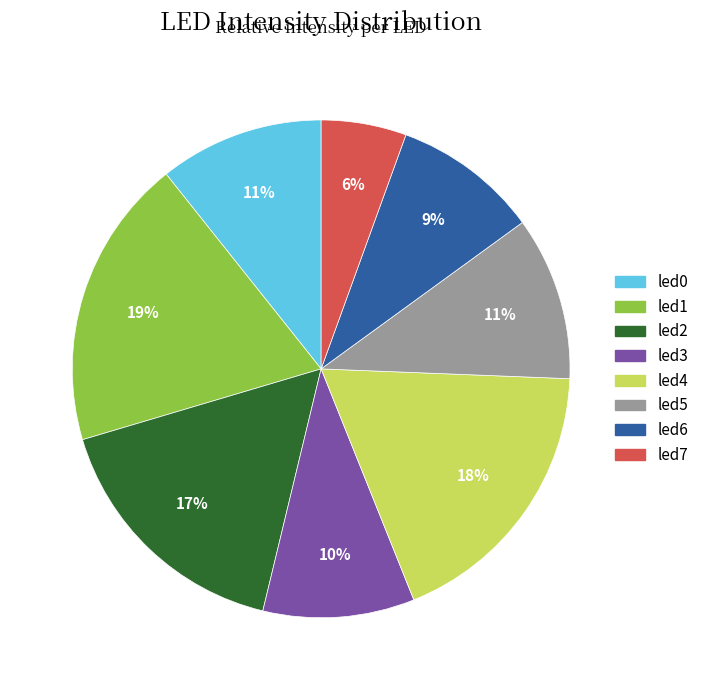

Which category has the smallest portion of the pie?

led7